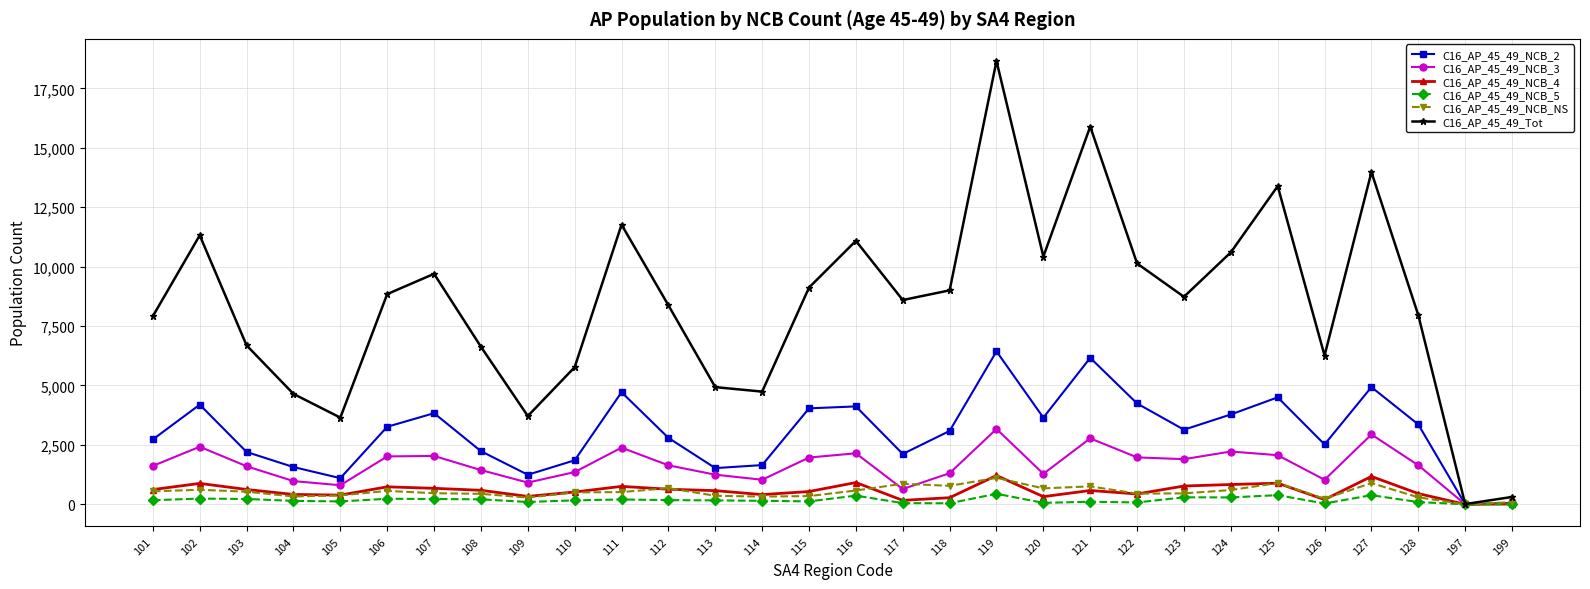

True or false: C16_AP_45_49_NCB_4 has more than 2 interior local peaks.

True